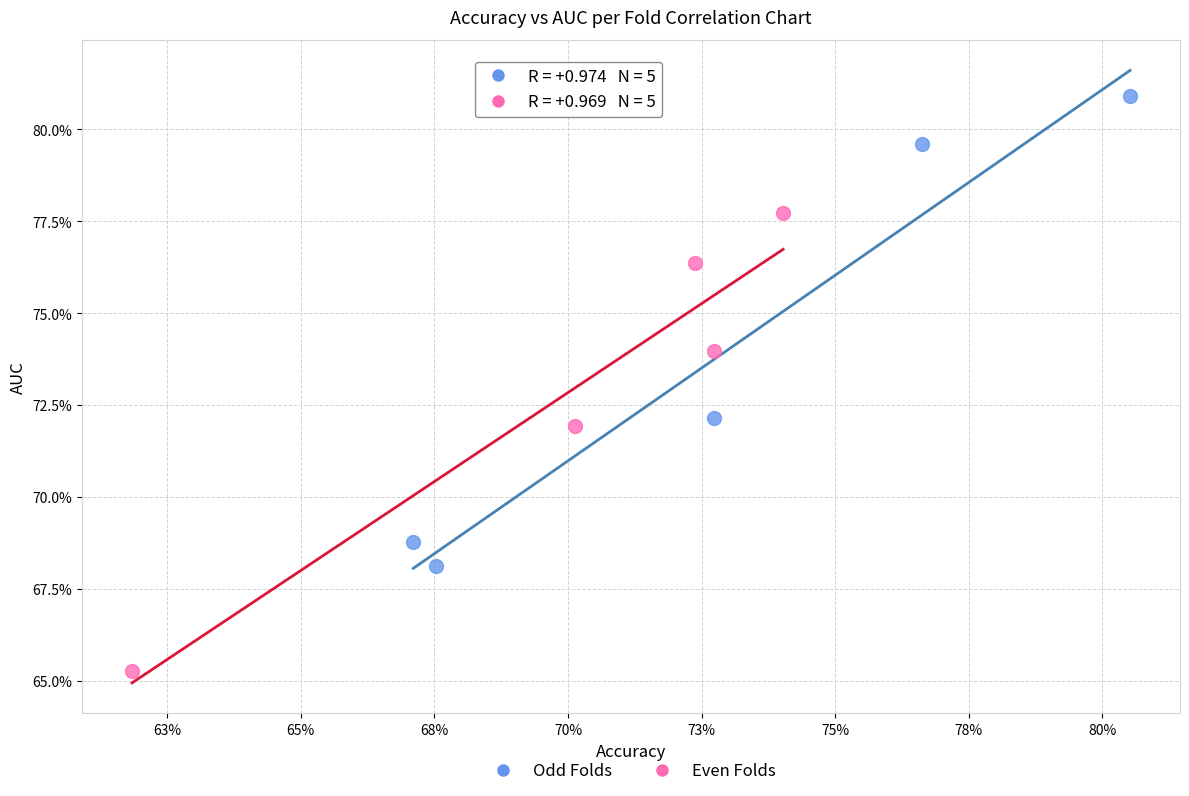

What are all the series names shown in the legend?

Odd Folds, Even Folds